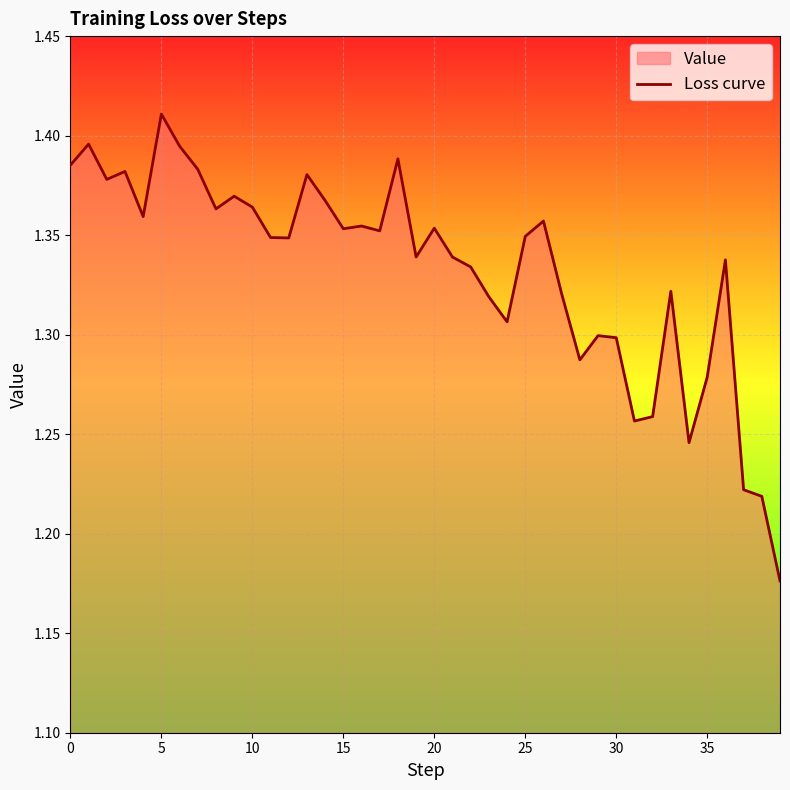

The chart shows a value of 1.3 at 30. True or false?

True